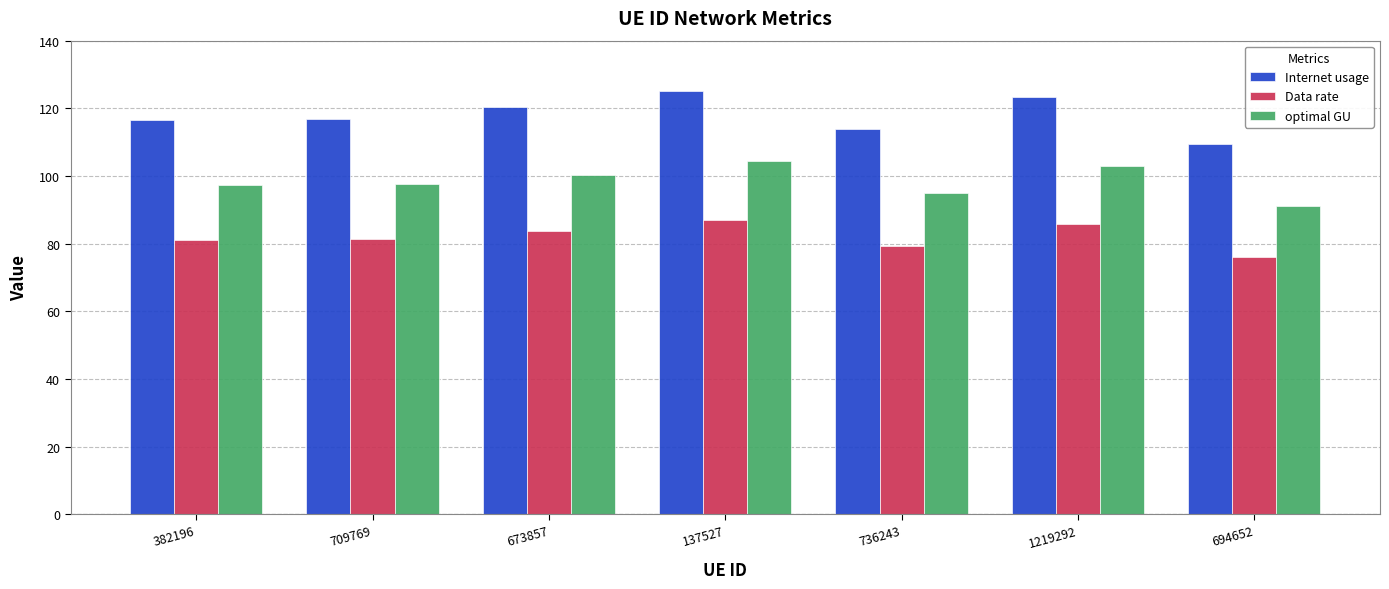

Which category has the lowest value in the Internet usage series?

694652